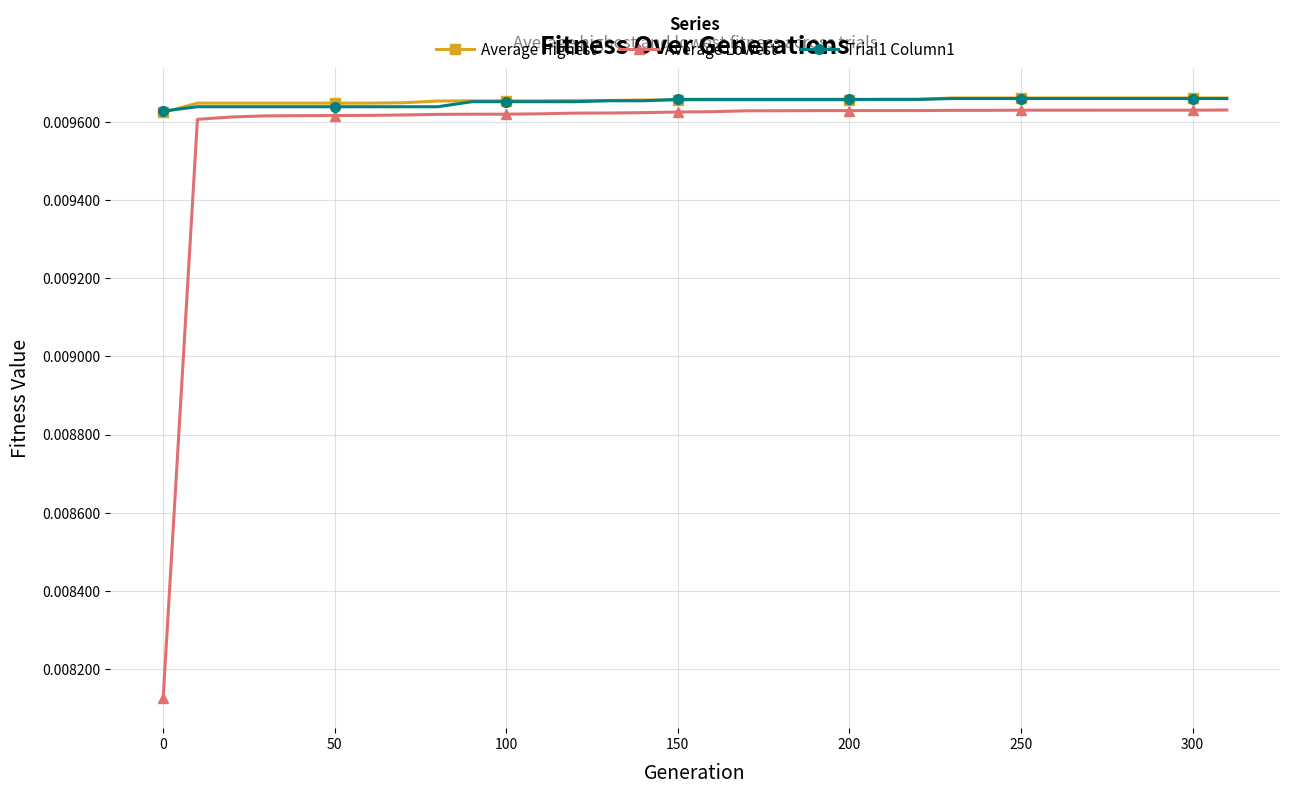

Which series has the largest range (max minus min)?

Average Lowest